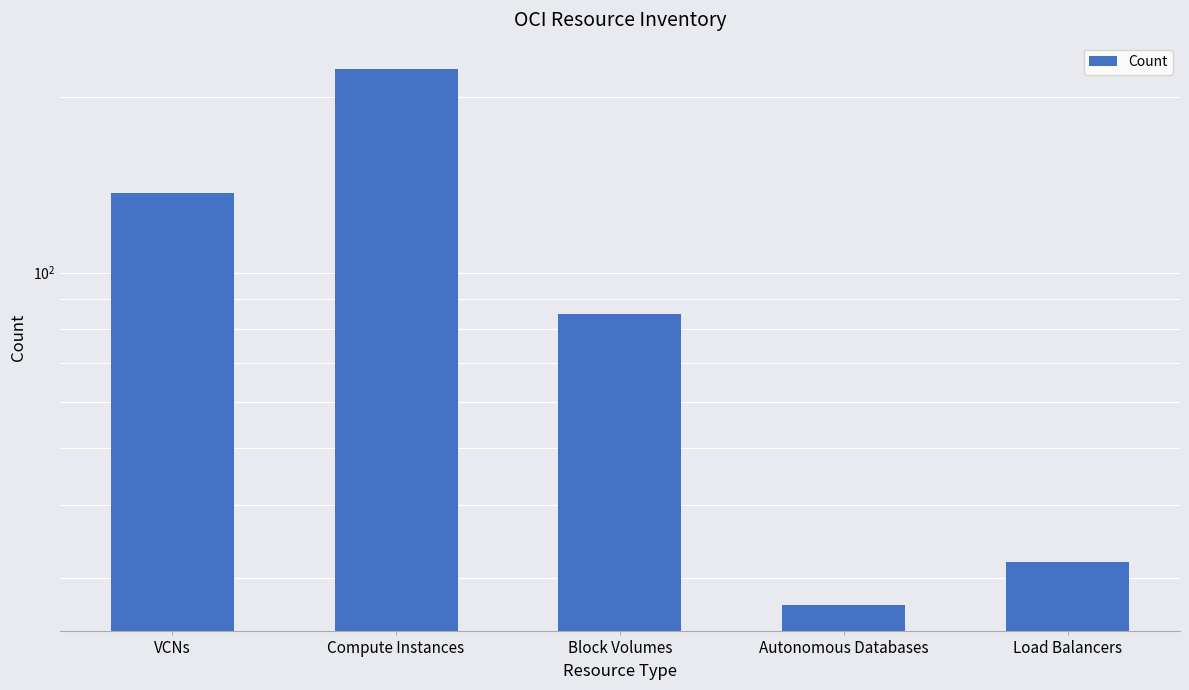

Which has a higher value, Block Volumes or VCNs?

VCNs